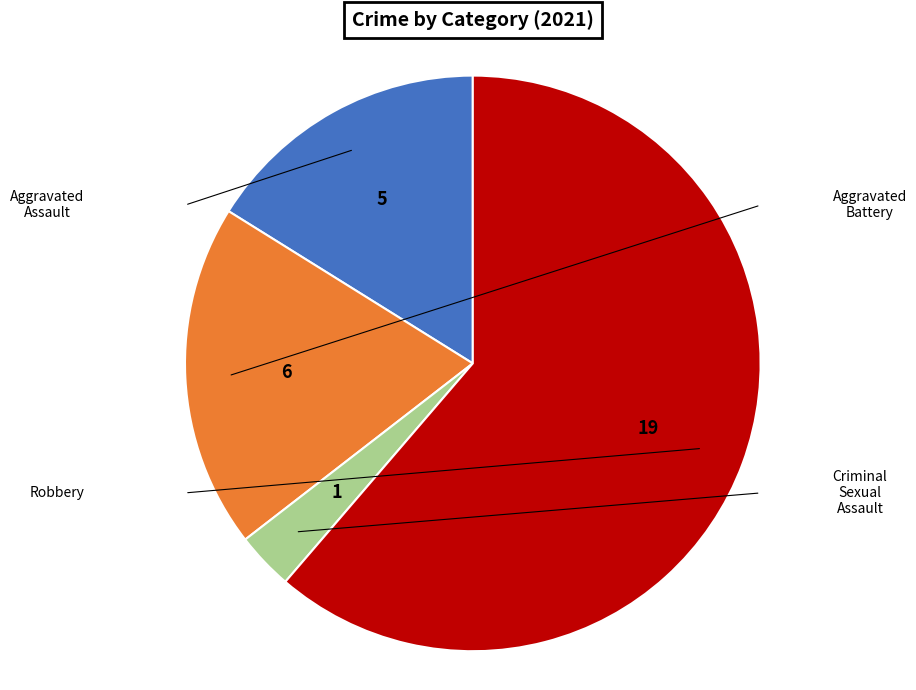

Is there a majority slice in this chart?

Yes